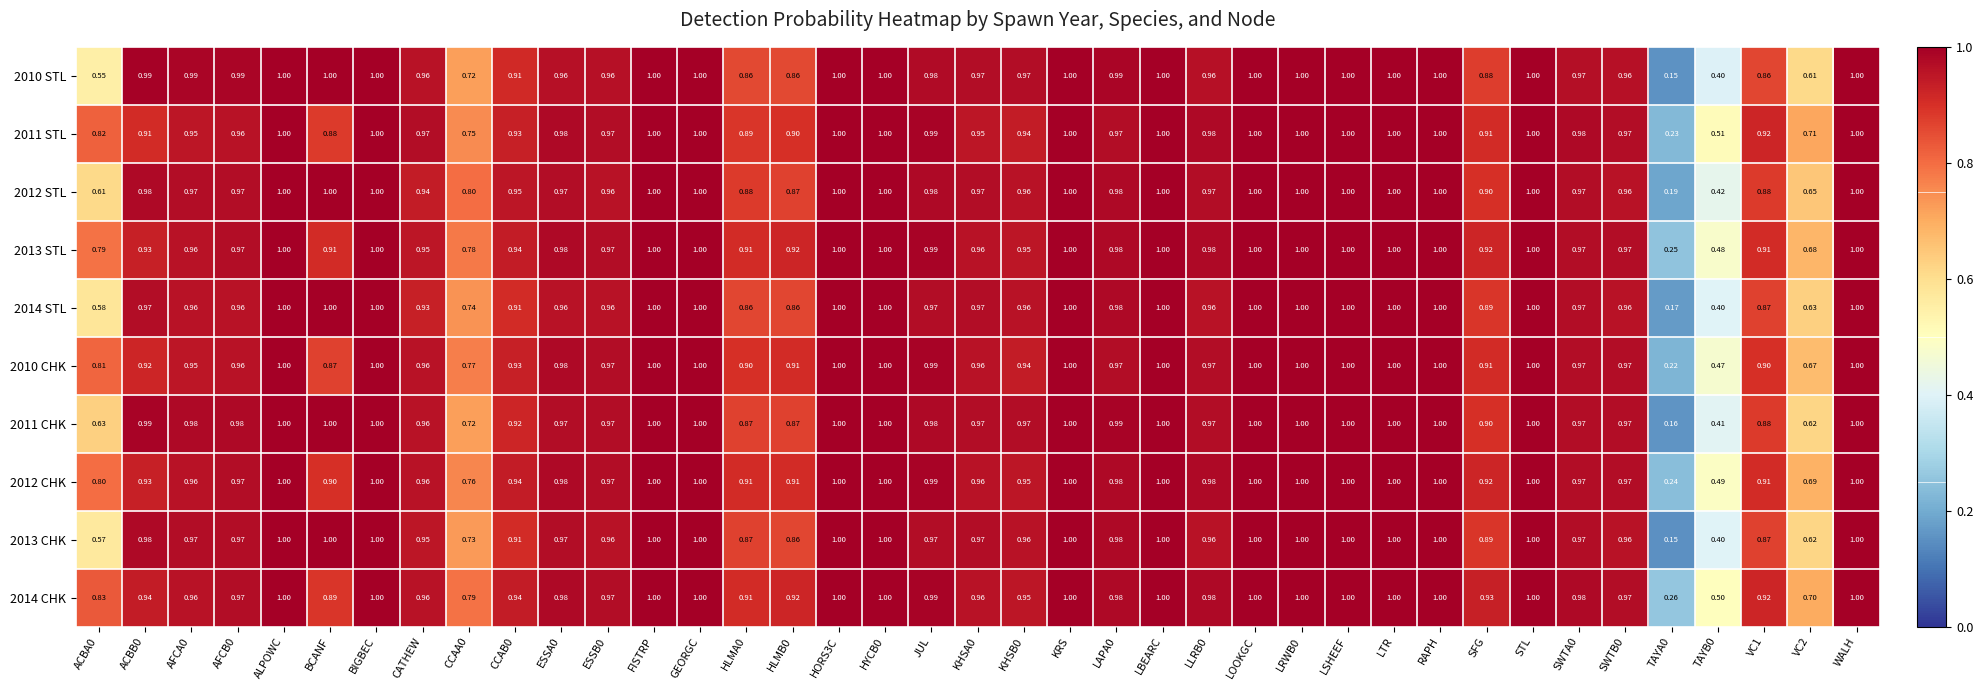

Is the value of 2012 CHK at LTR greater than the value of 2011 CHK at CCAB0?

Yes